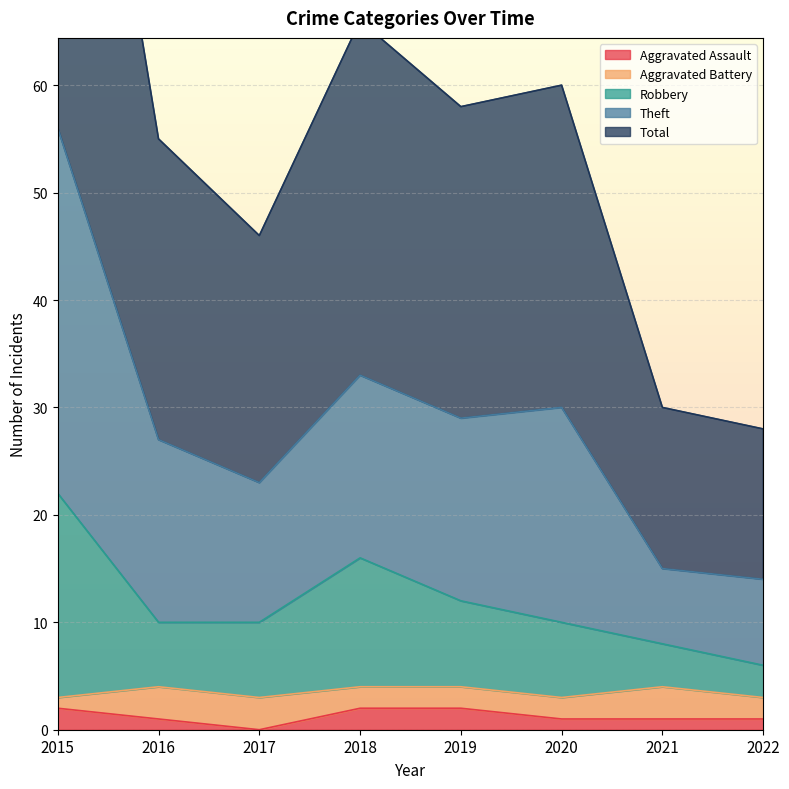

The Aggravated Assault series shows 2 at 2019. True or false?

True